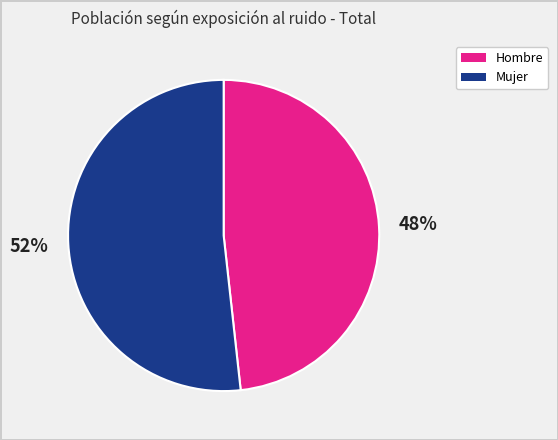

Count the number of slices in the pie.

2